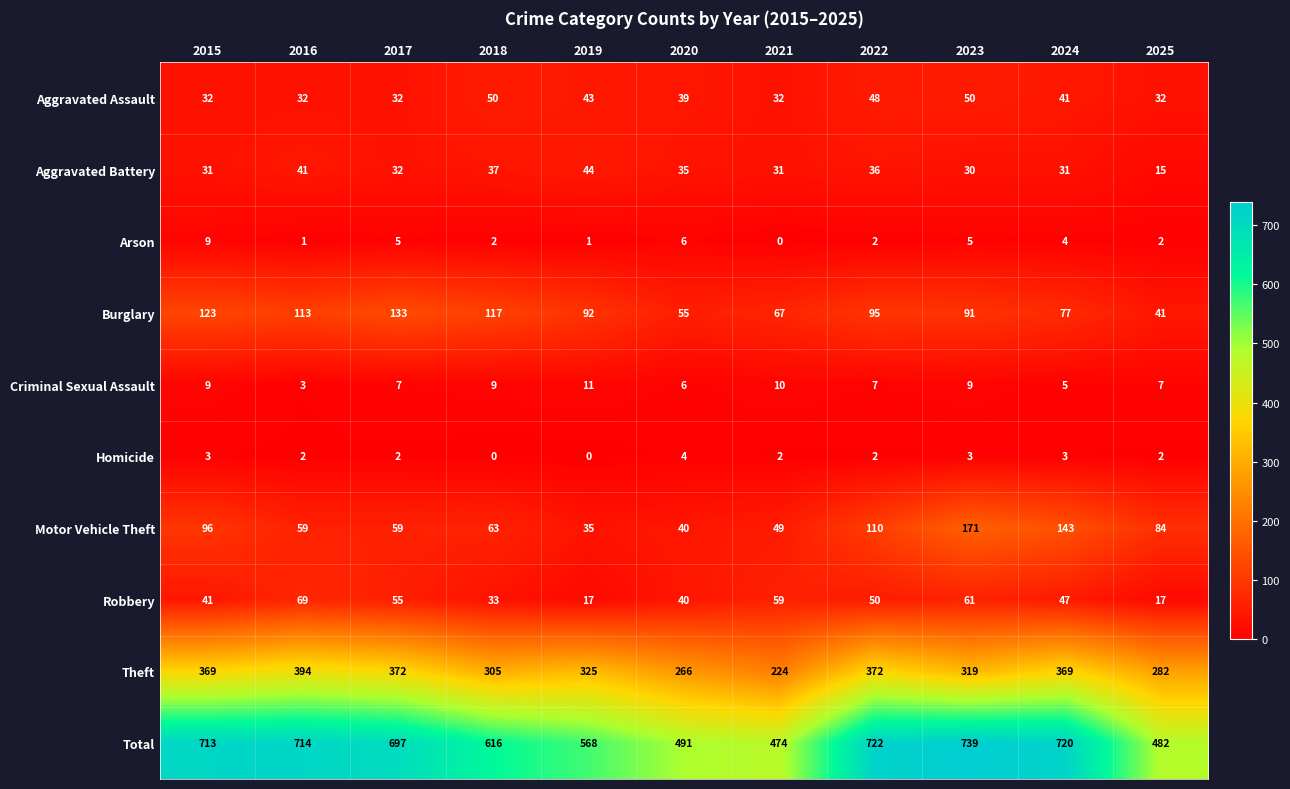

How many categories are shown in the chart?

11